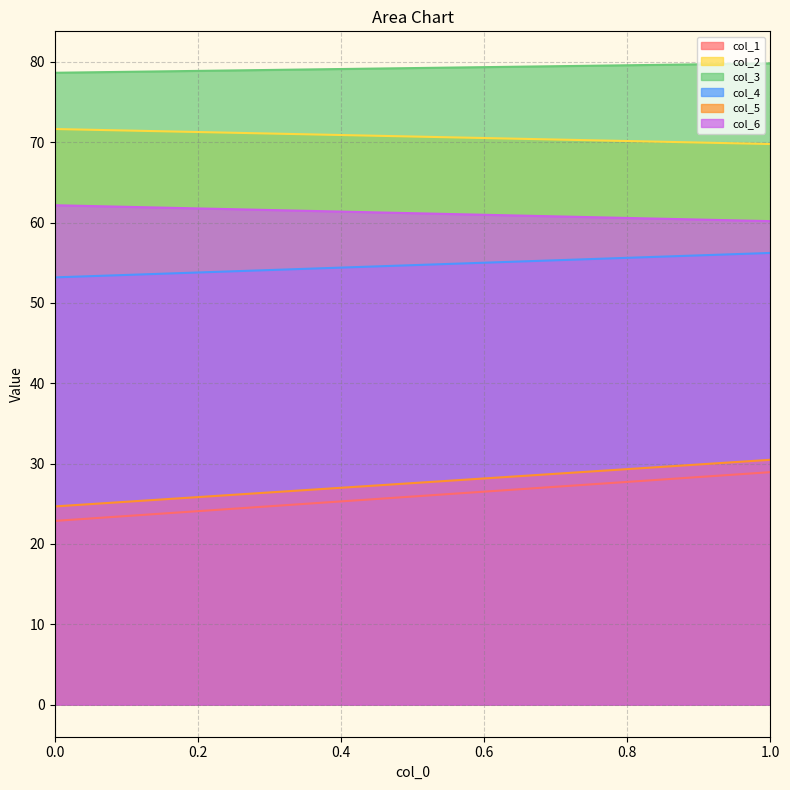

What is the value of the col_4 point at the 1st from the left?

53.2